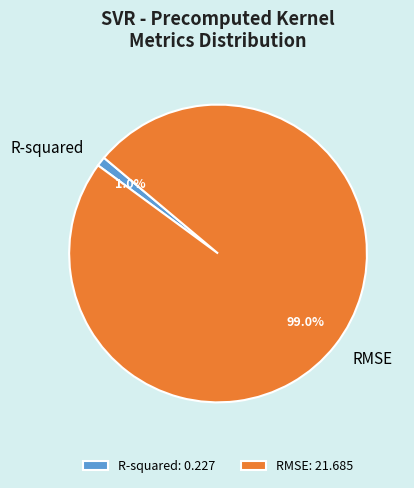

Count the number of slices in the pie.

2